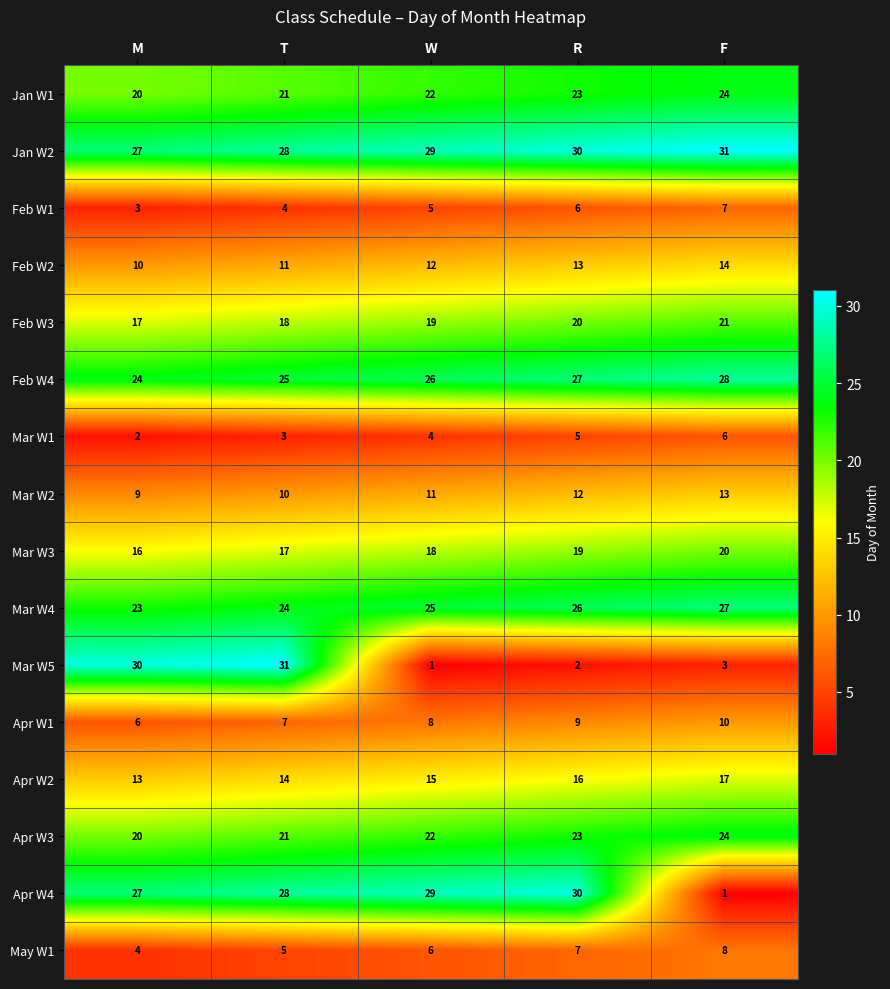

Rank the categories by Feb W1 value from lowest to highest.

M, T, W, R, F